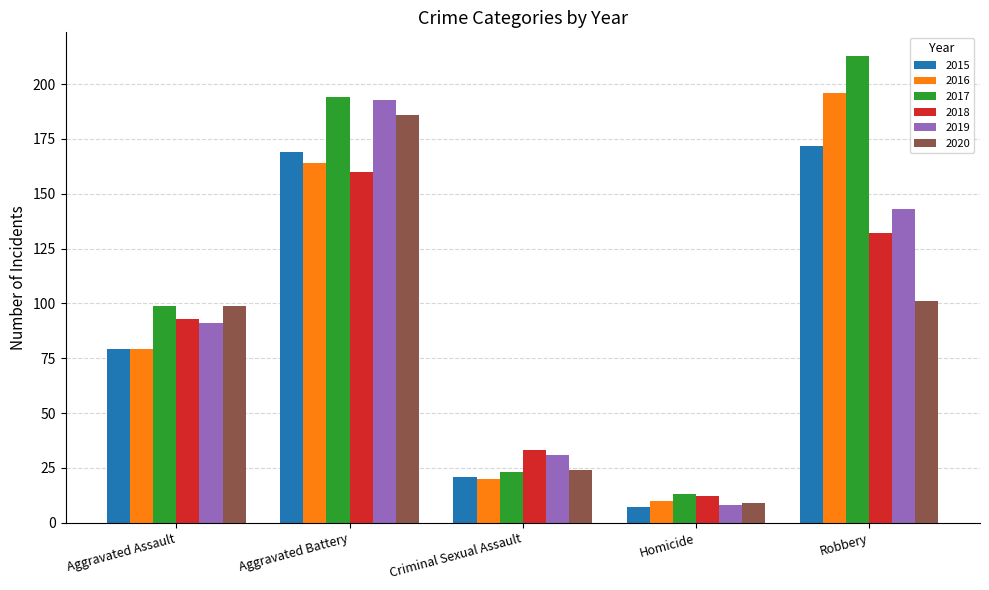

What position from the right is Aggravated Battery?

4